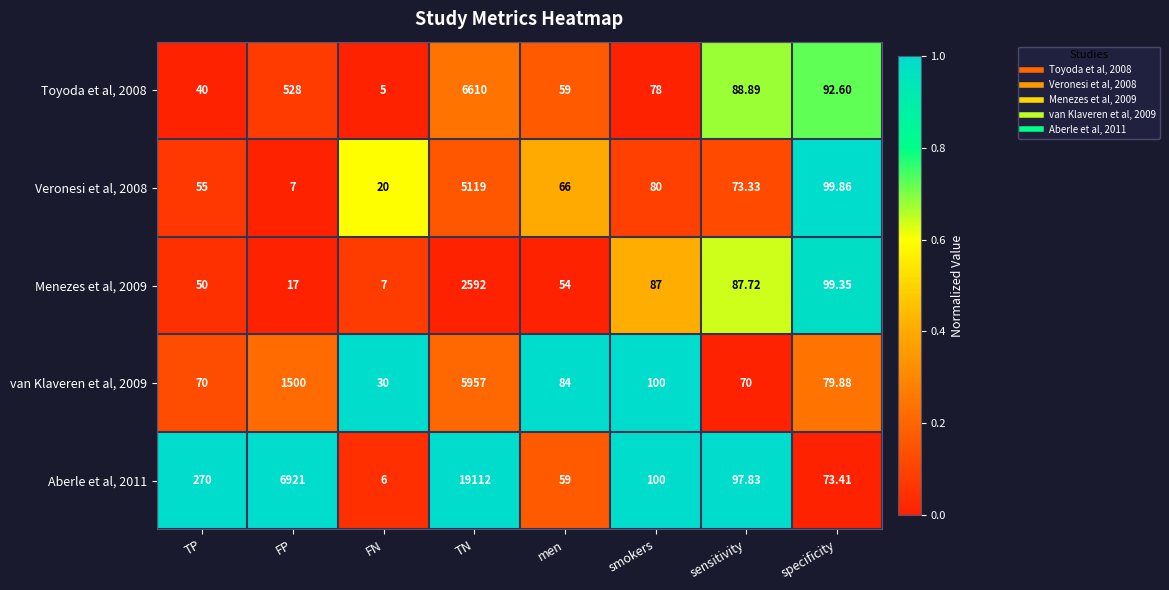

Is the value of Aberle et al, 2011 at FP greater than the value of Veronesi et al, 2008 at men?

Yes